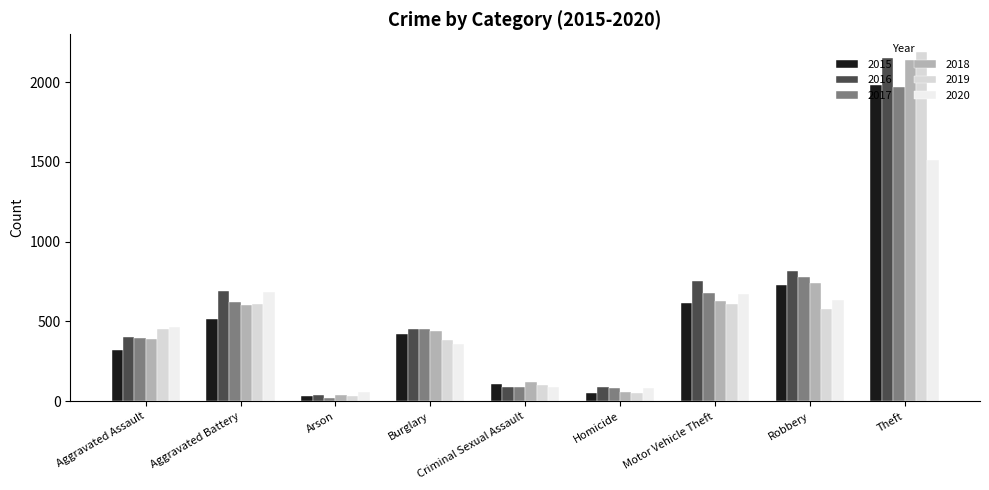

How many groups of bars are there?

9